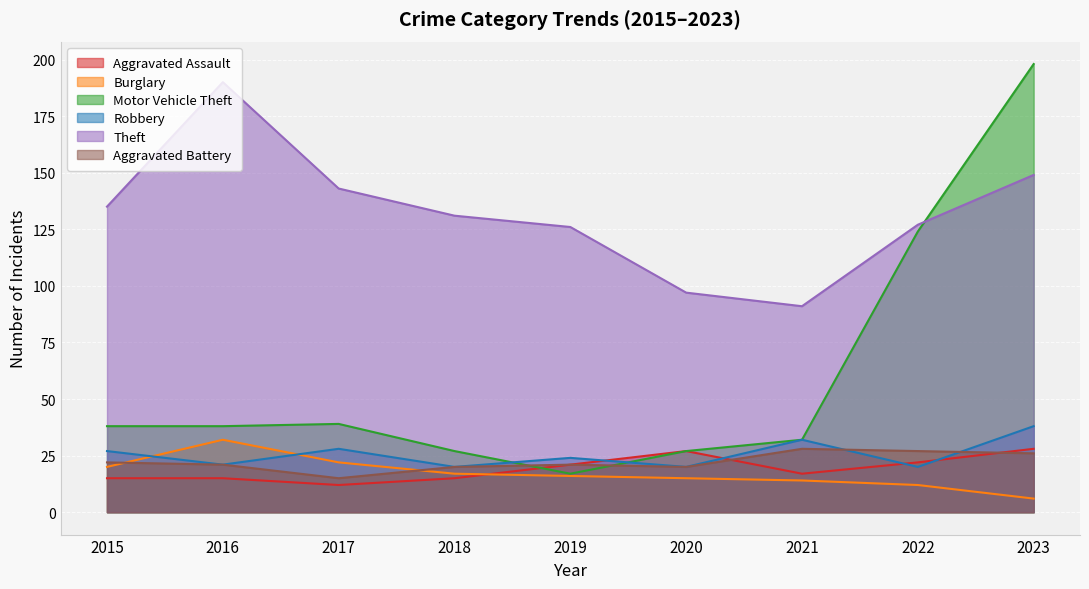

How many interior local peaks does the Aggravated Assault series have?

1